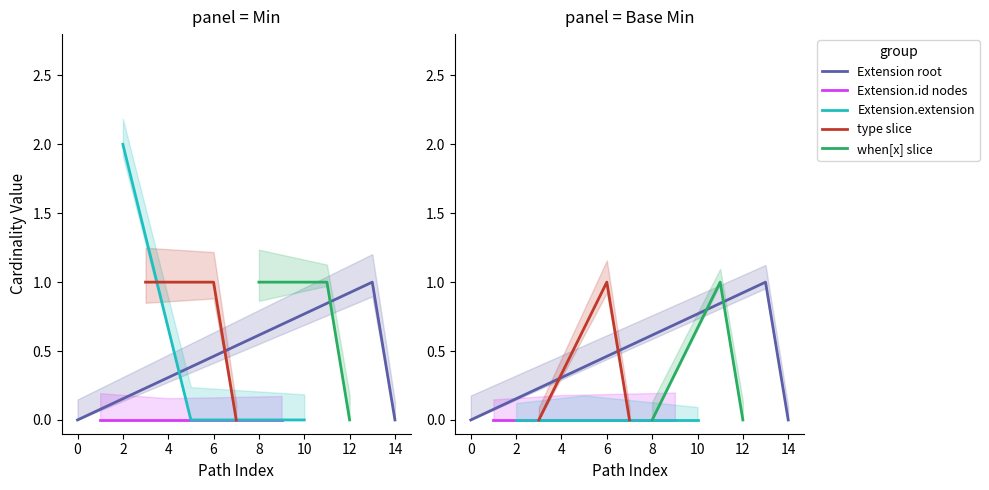

Does the chart display data point markers on the line(s)?

No